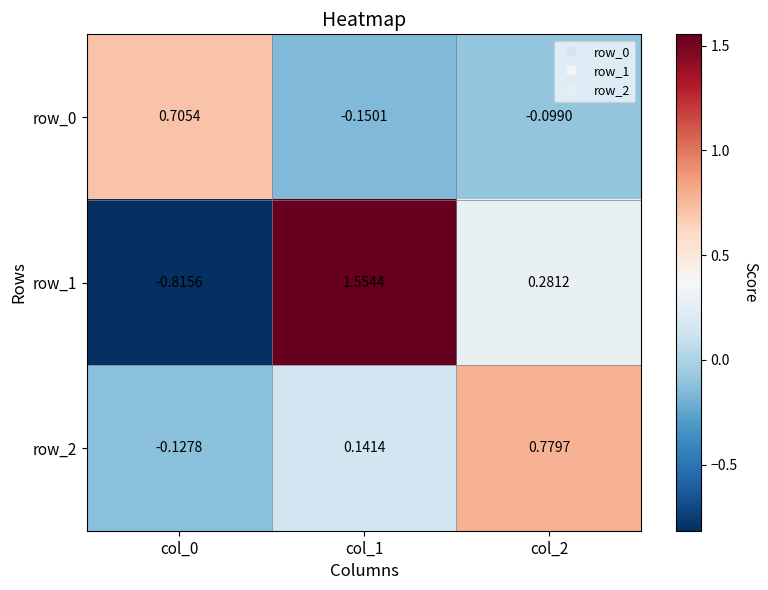

How many values in the row_0 series exceed 0?

1